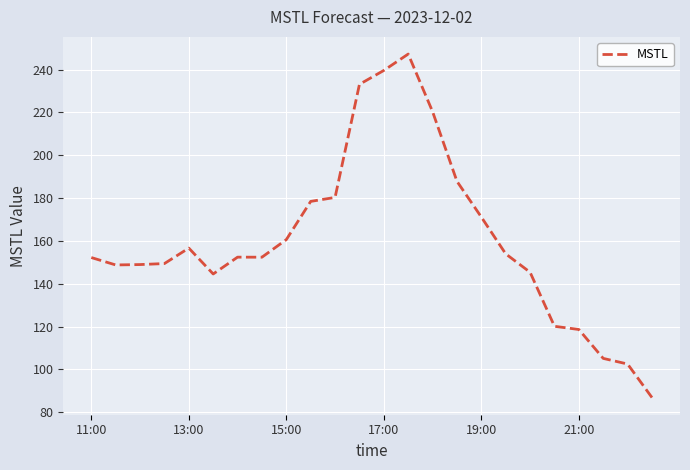

What is the smallest value displayed?

86.8